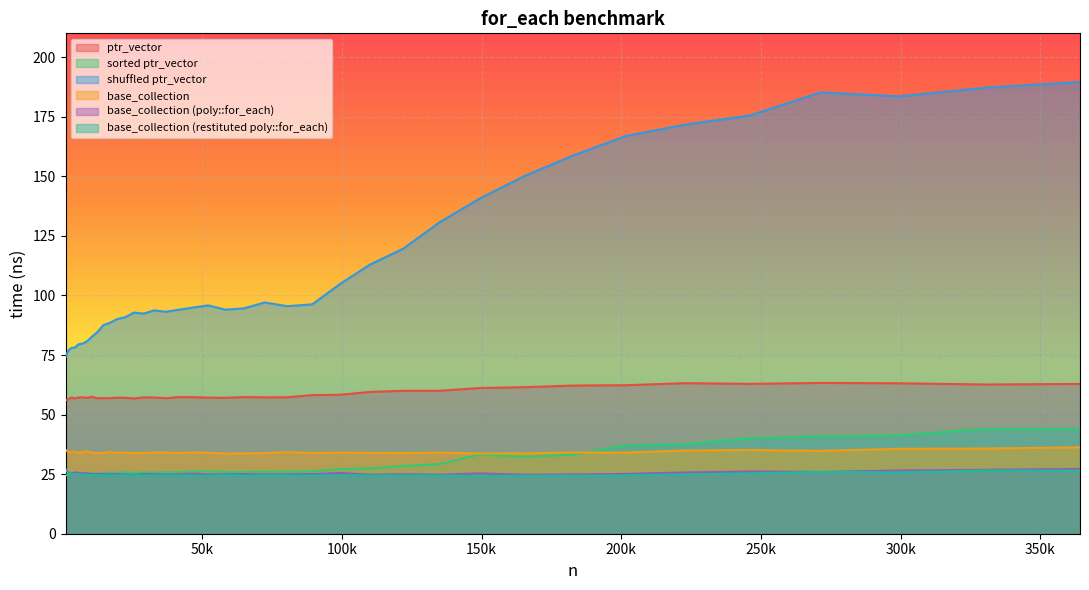

What is the value of the base_collection (poly::for_each) point at the 21st from the left?

25.0